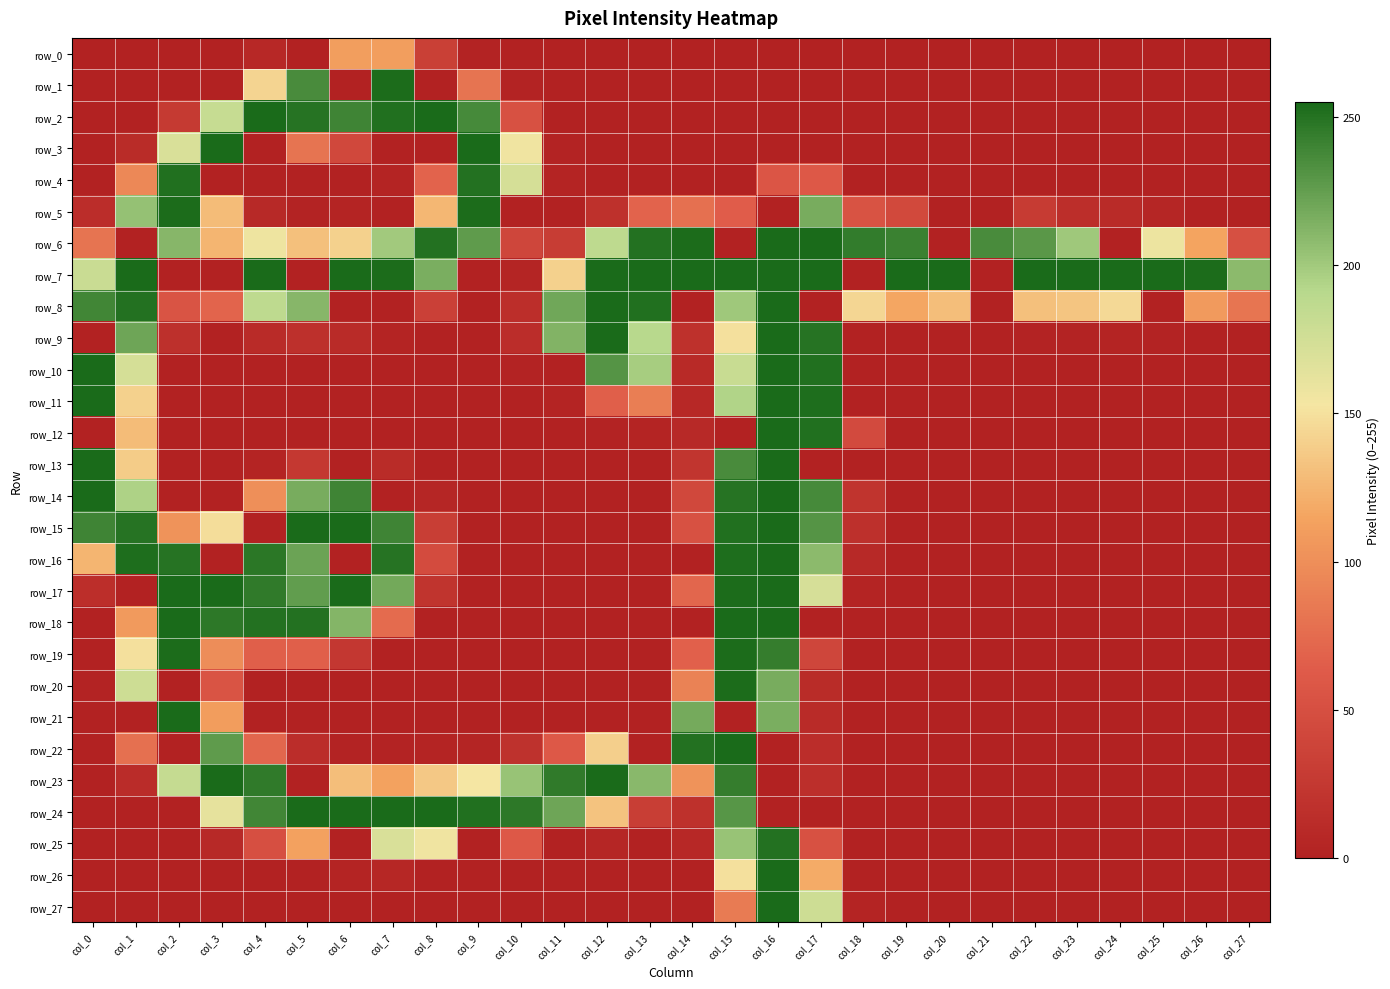

True or false: row_5 has a value of 3 at col_6.

True